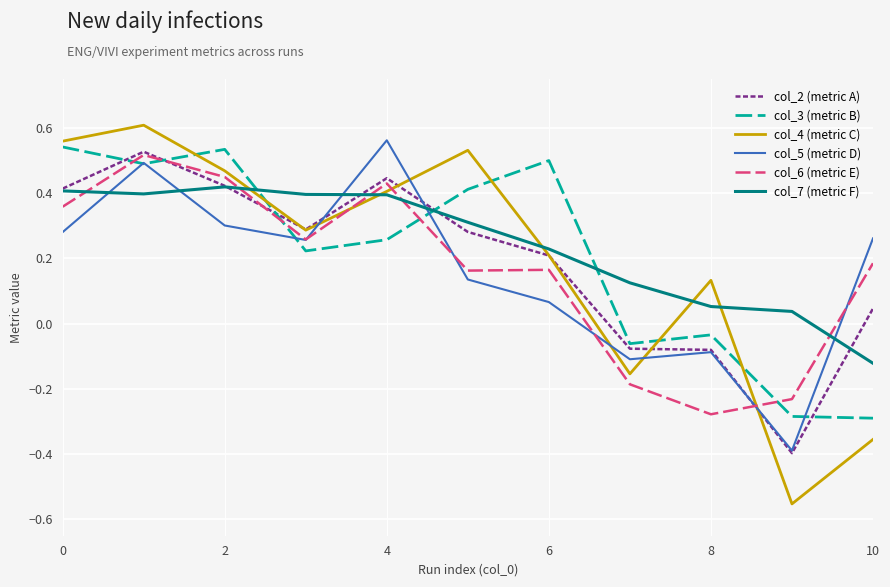

What is the sum of all col_2 (metric A) values?

2.1